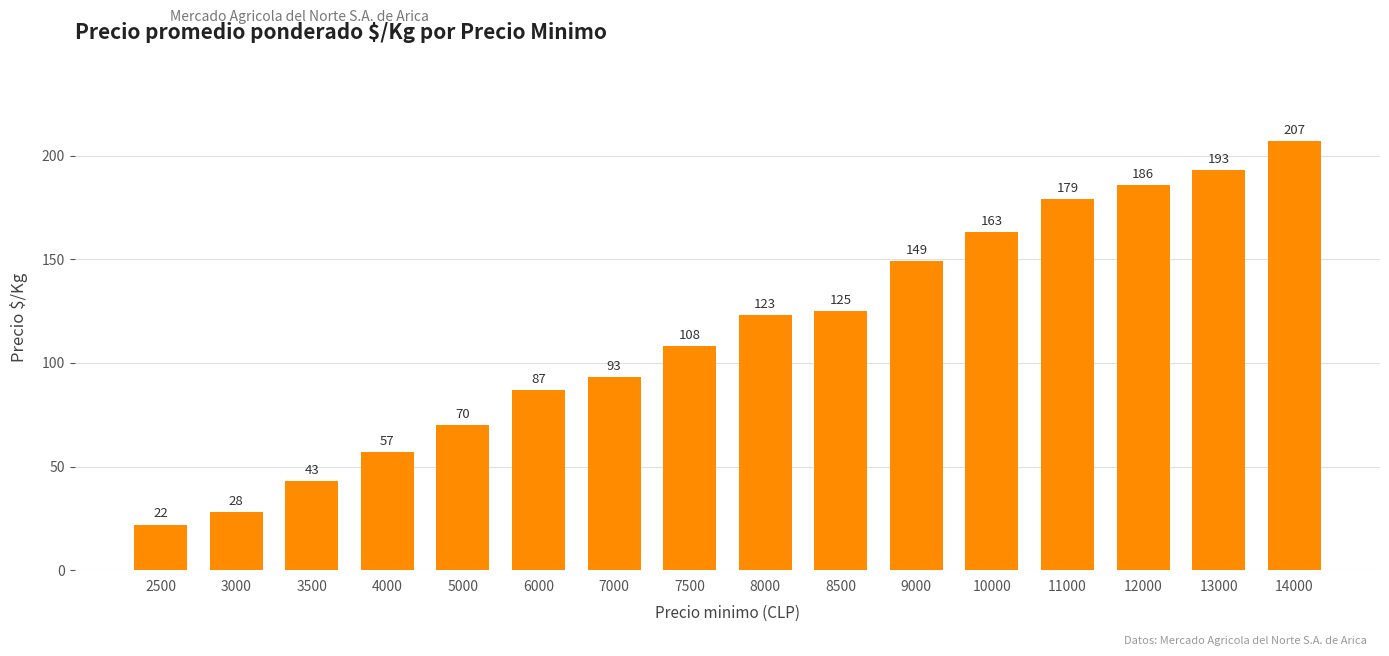

List the labels in order of value, largest first.

14000, 13000, 12000, 11000, 10000, 9000, 8500, 8000, 7500, 7000, 6000, 5000, 4000, 3500, 3000, 2500